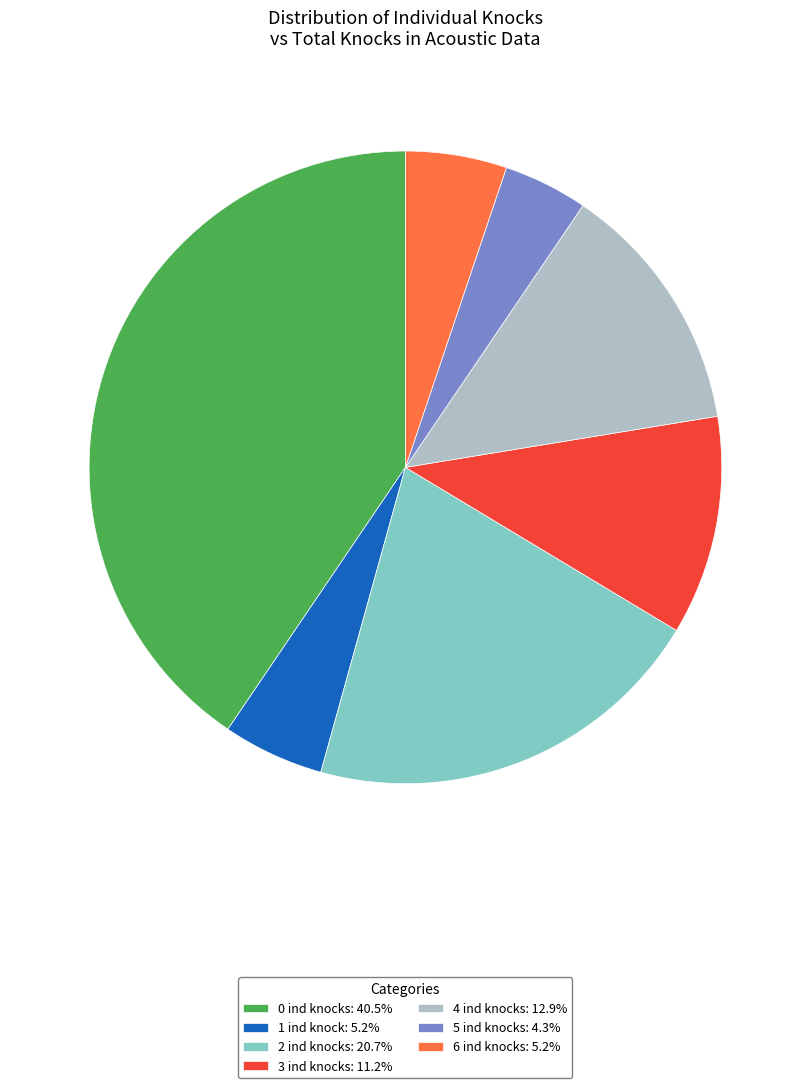

How many segments does this pie chart have?

7